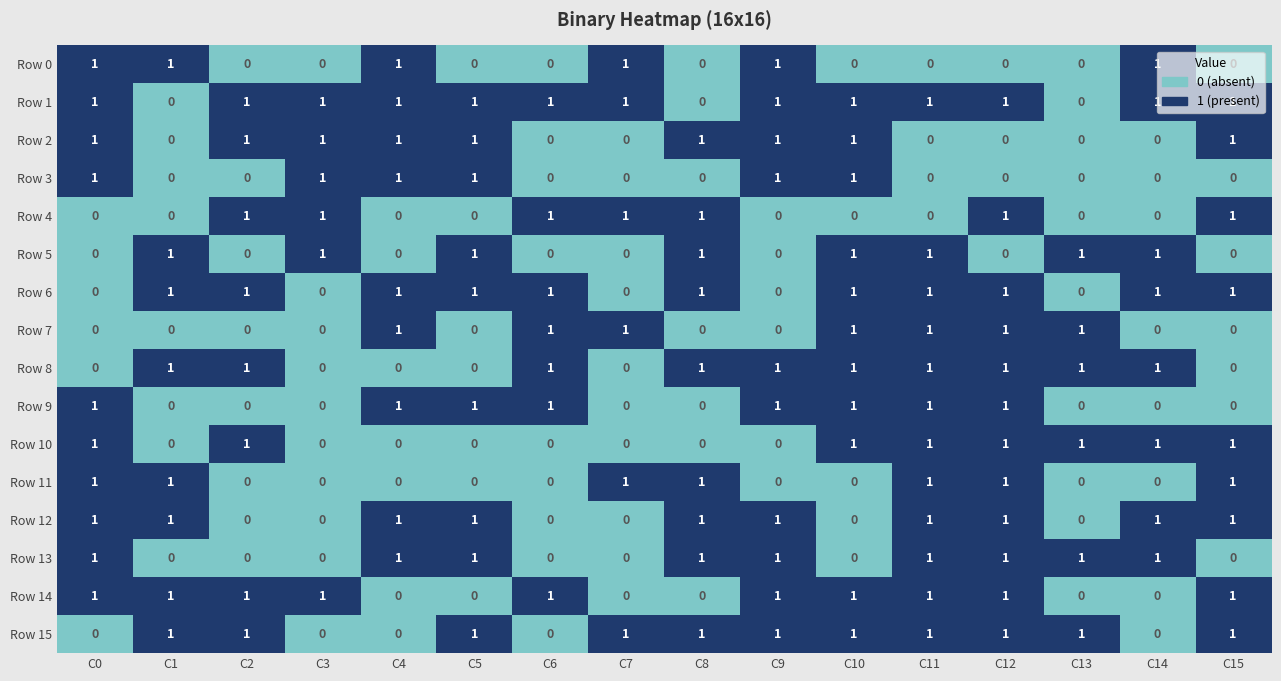

What is the sum of all Row 0 values?

6